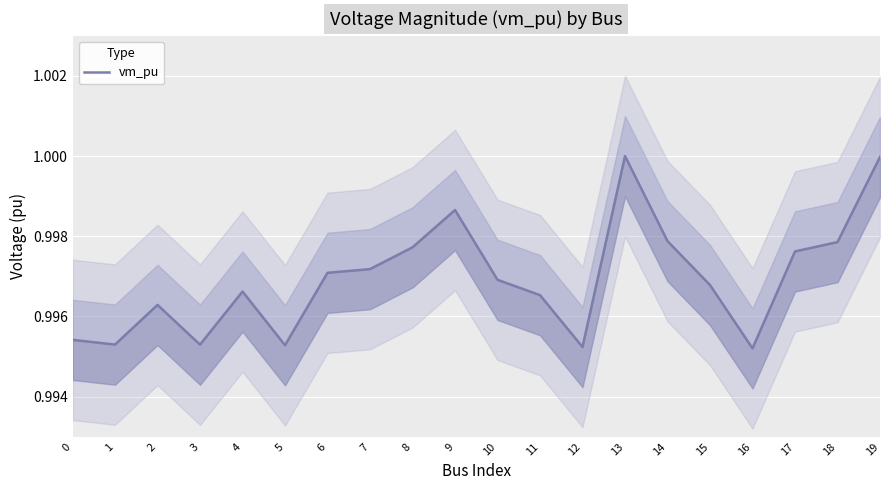

How many lines are shown in the chart?

1